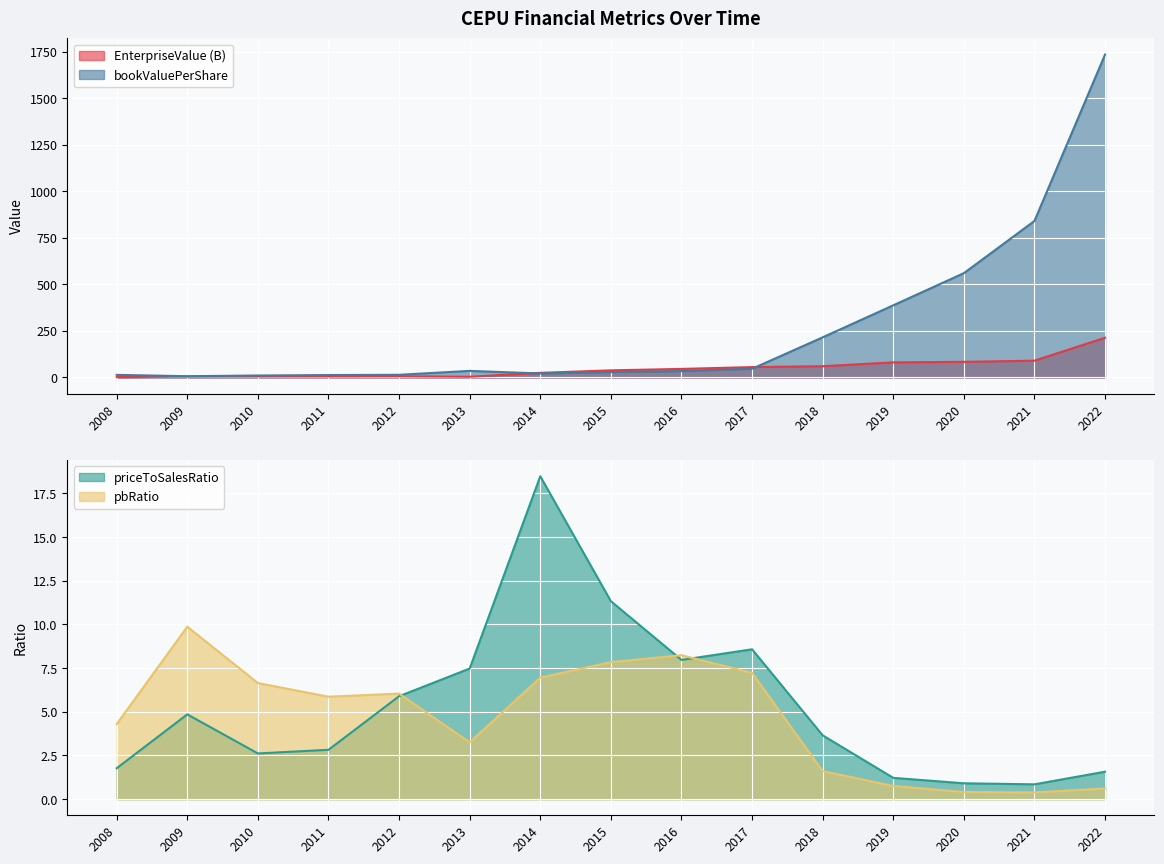

Which category has the lowest value across all series?

2021